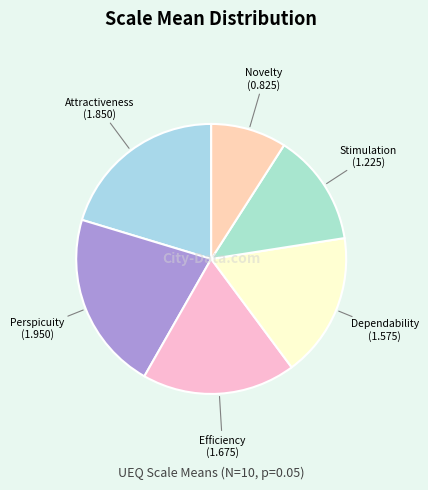

Do Dependability and Attractiveness together represent more than half of the pie?

No